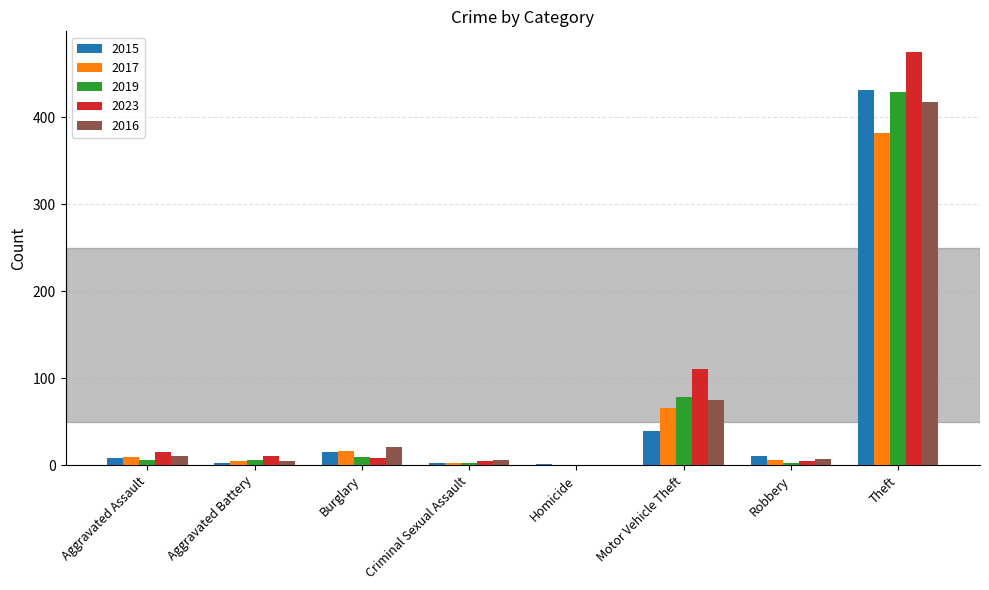

How many values in 2023 are above zero?

7